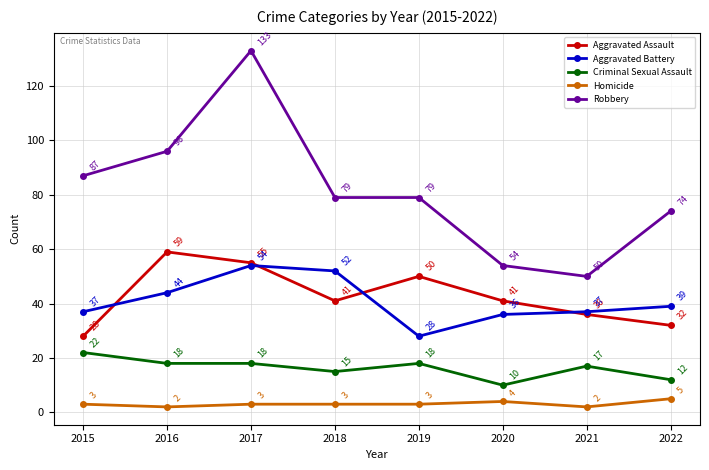

What is the difference between the maximum and minimum values in the Aggravated Battery series?

26